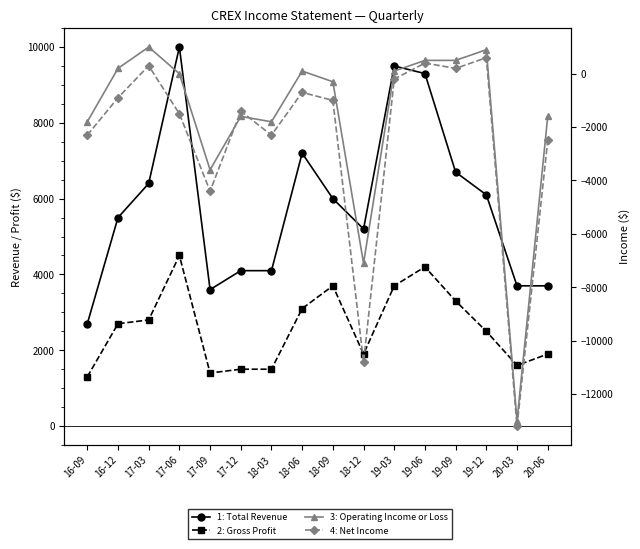

At which category is the sum across all series the highest?

19-06